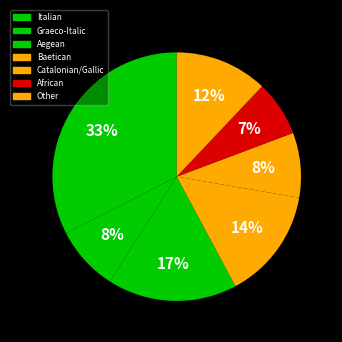

How many slices are in this pie chart?

7